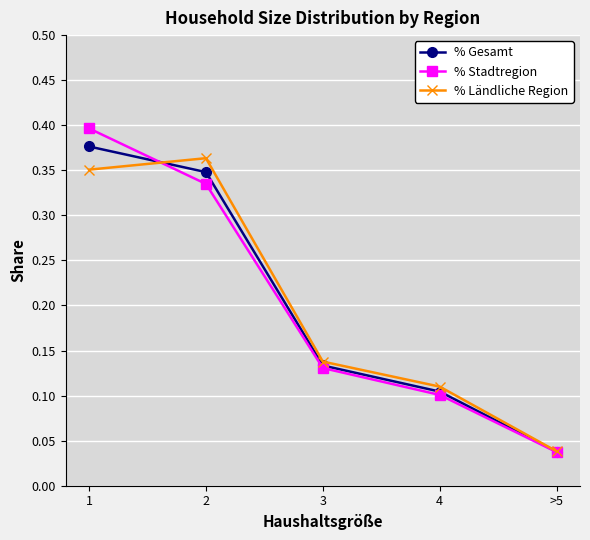

What is the label of the 5th point from the right?

1